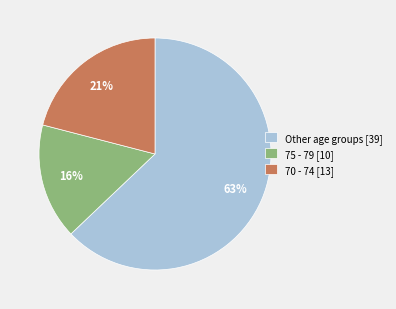

Is the sum of 70 - 74 [13] and 75 - 79 [10] greater than half?

No